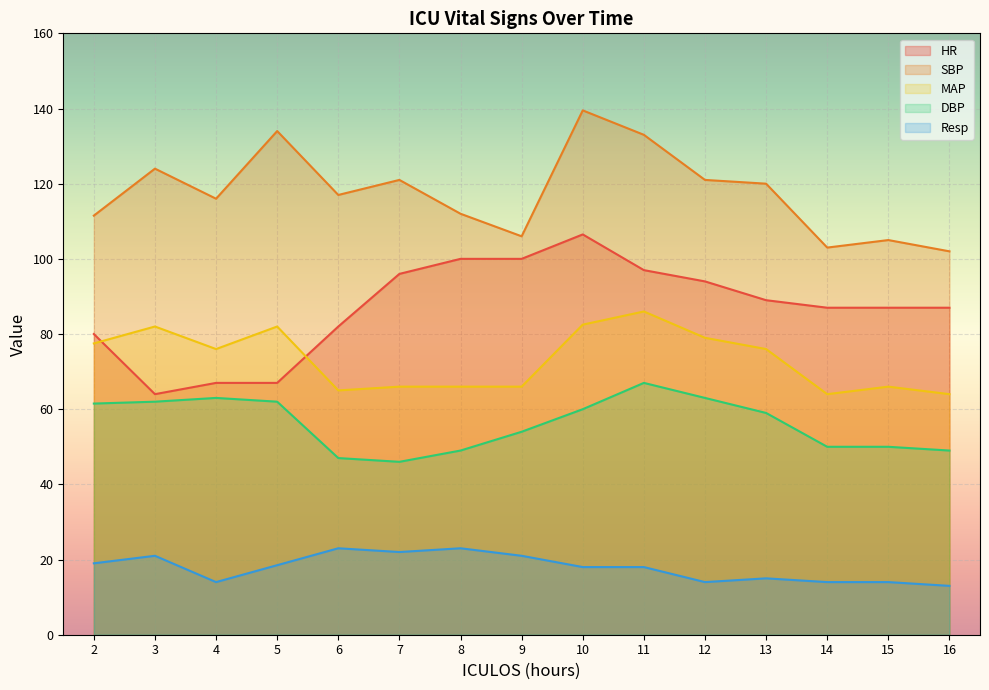

True or false: SBP has a value of 121.0 at 12.

True